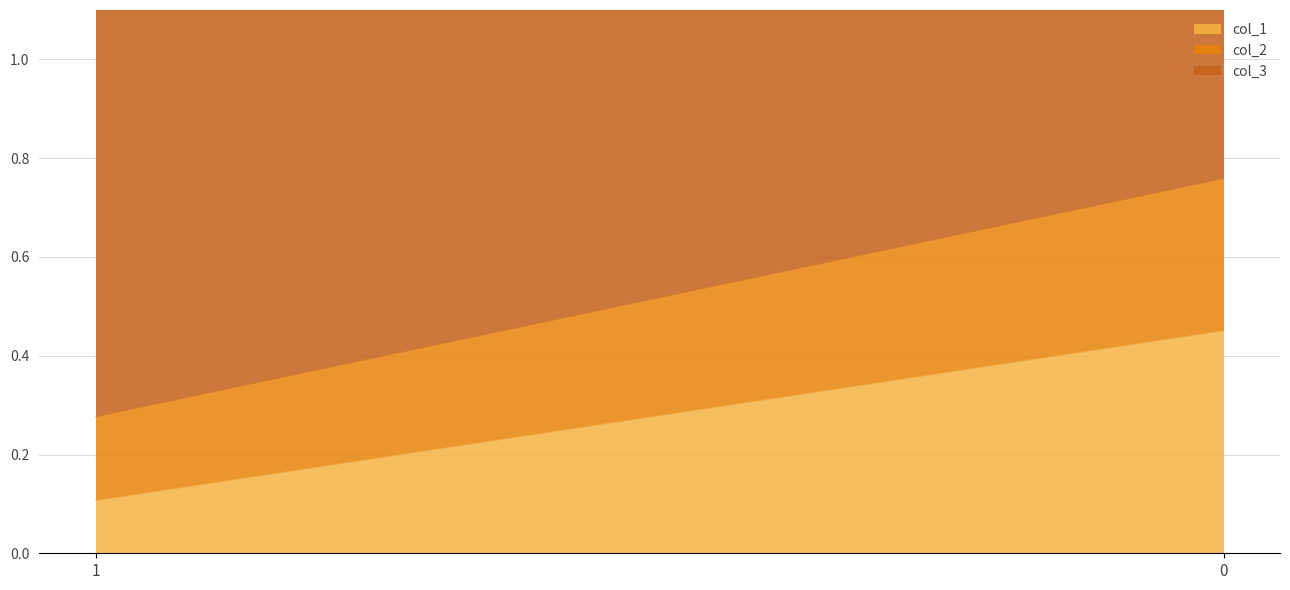

Is the value of col_1 at 0 greater than the value of col_3 at 0?

No